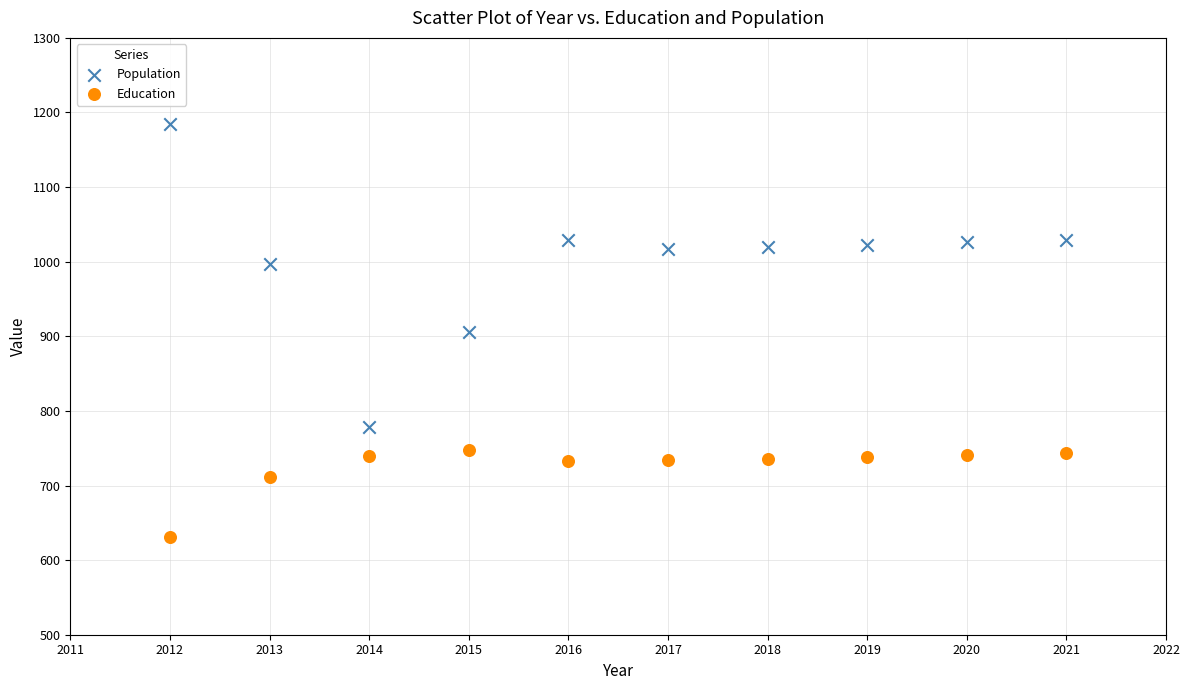

Which series contains the highest Y value?

Population